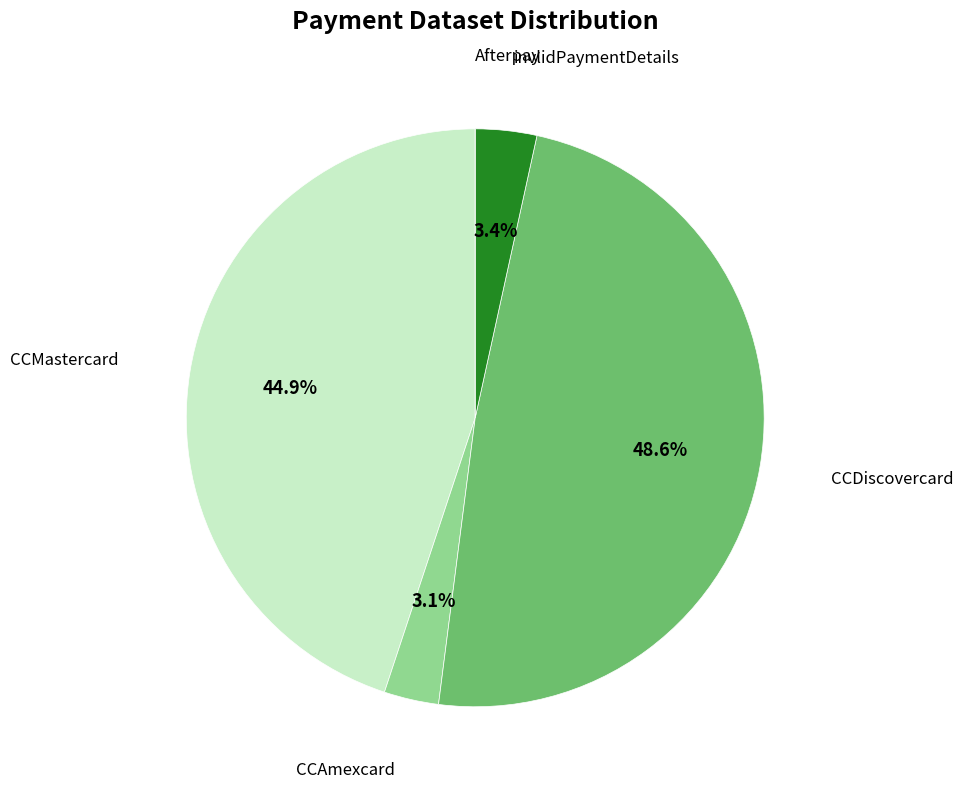

How much of the chart is everything except CCMastercard?

55.1%